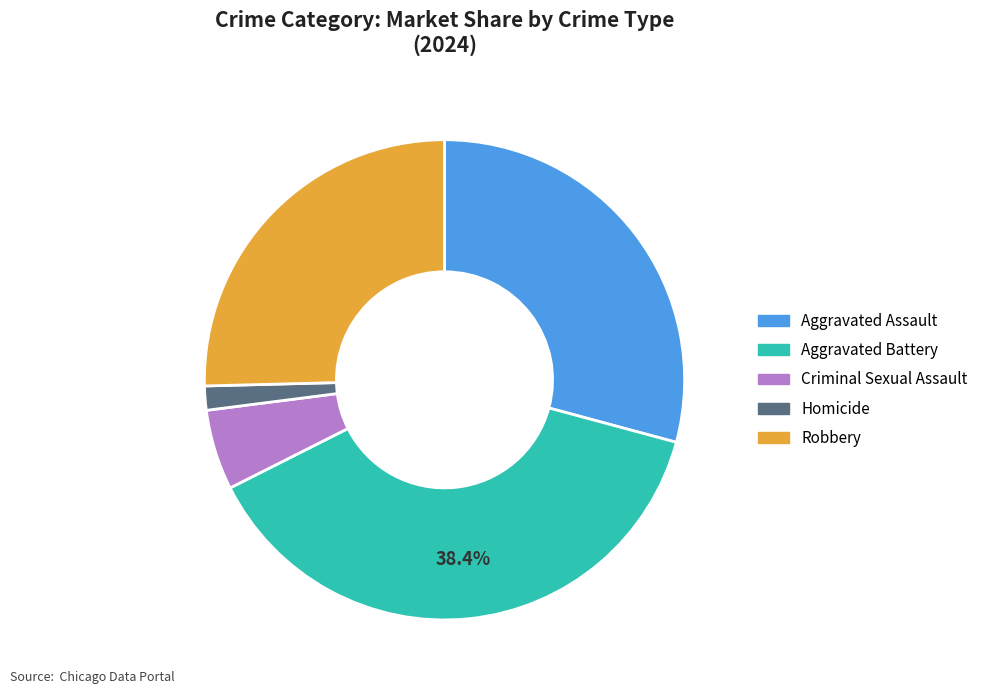

Which category has the smallest portion of the pie?

Homicide